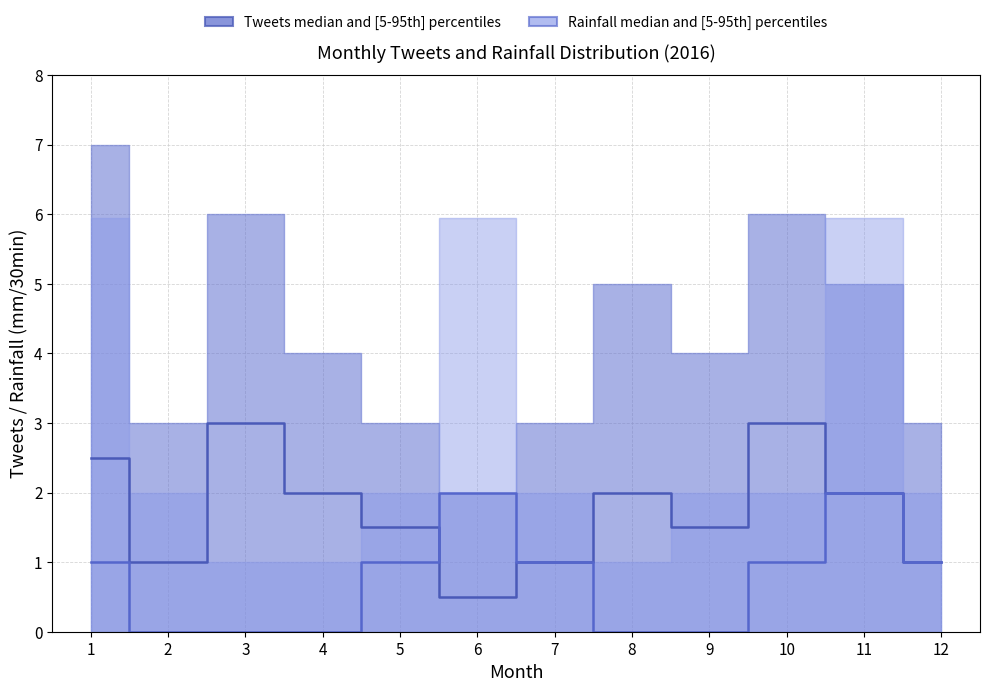

What is the value of the Tweets median point at the 4th from the left?

2.0